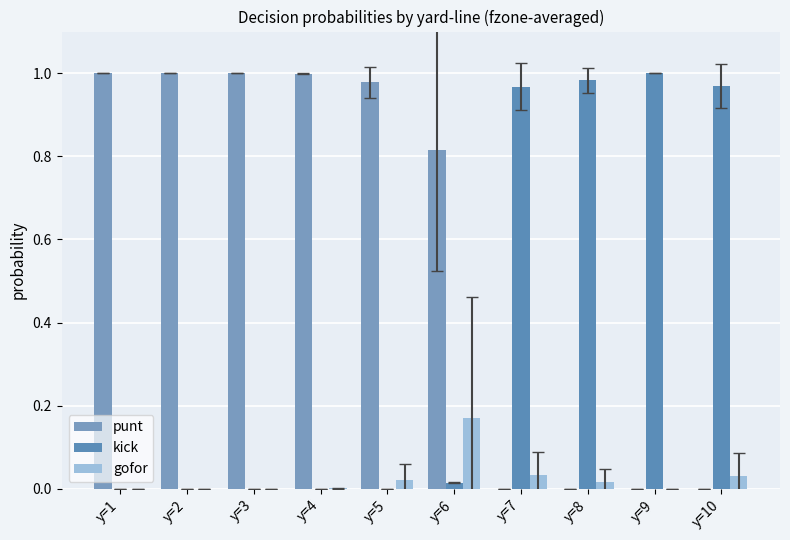

Is the value of gofor at y=4 greater than the value of punt at y=9?

Yes